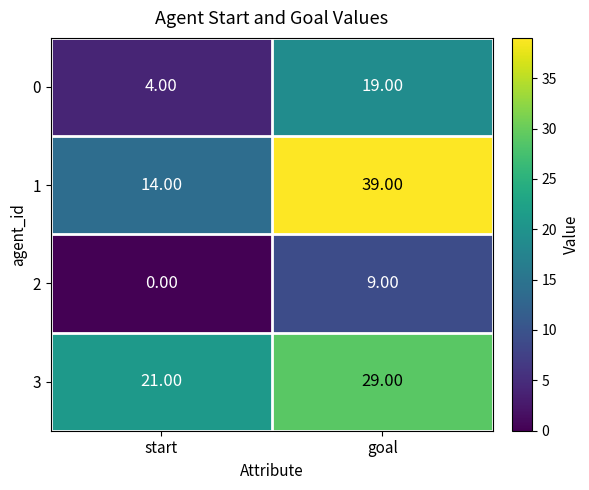

Which category has the lowest value across all series?

start